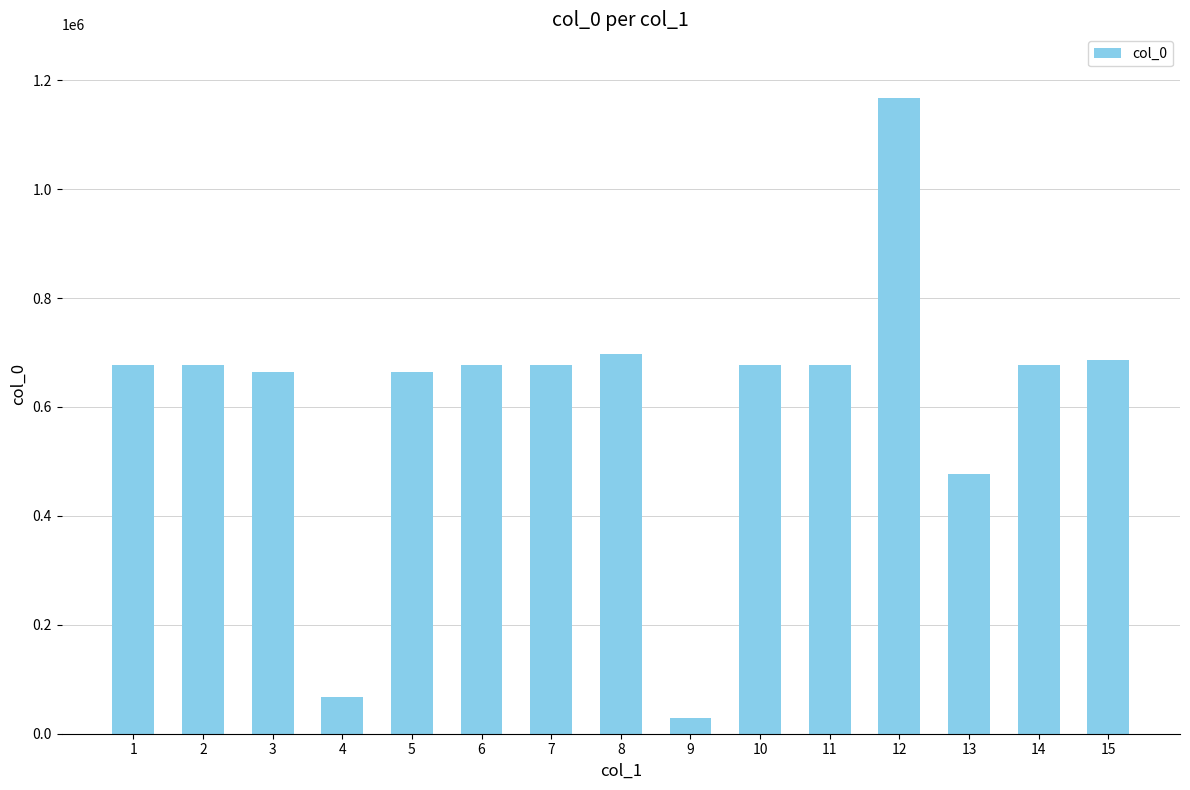

Which label corresponds to the largest value in the chart?

12